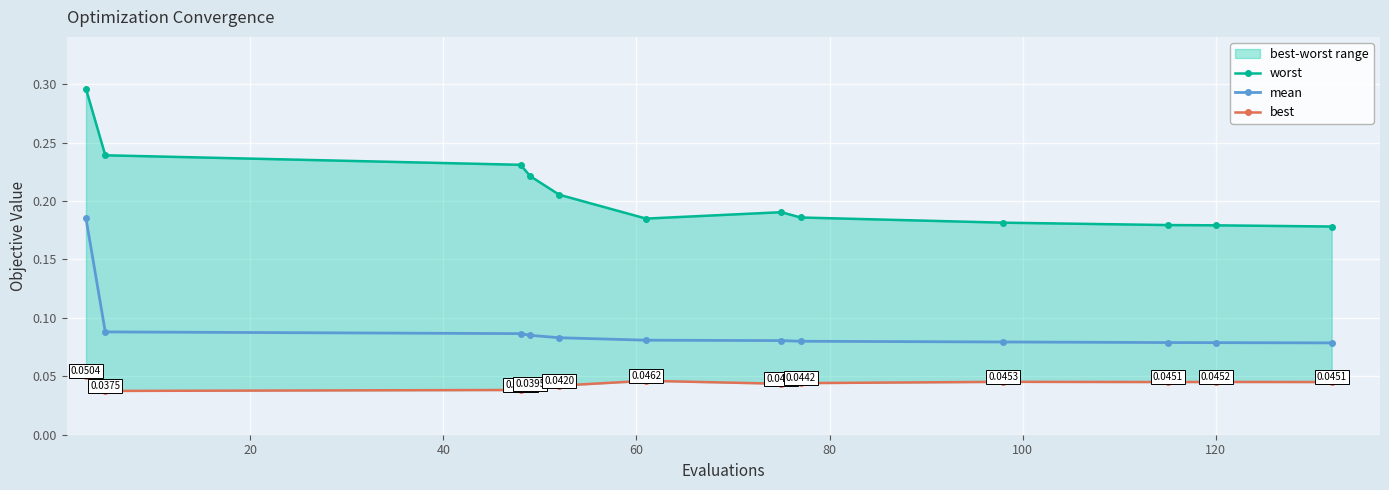

What is the lowest value of the mean series?

0.1